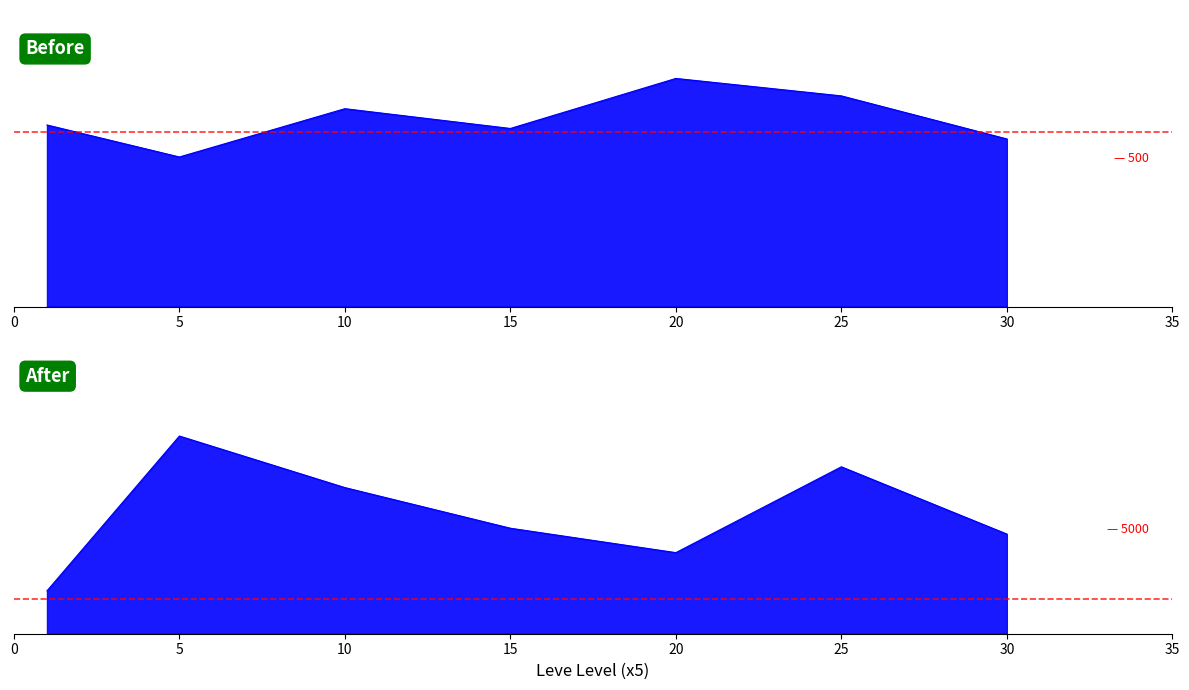

Is it true that currentAveragePrice equals 34282.4 at 25?

False